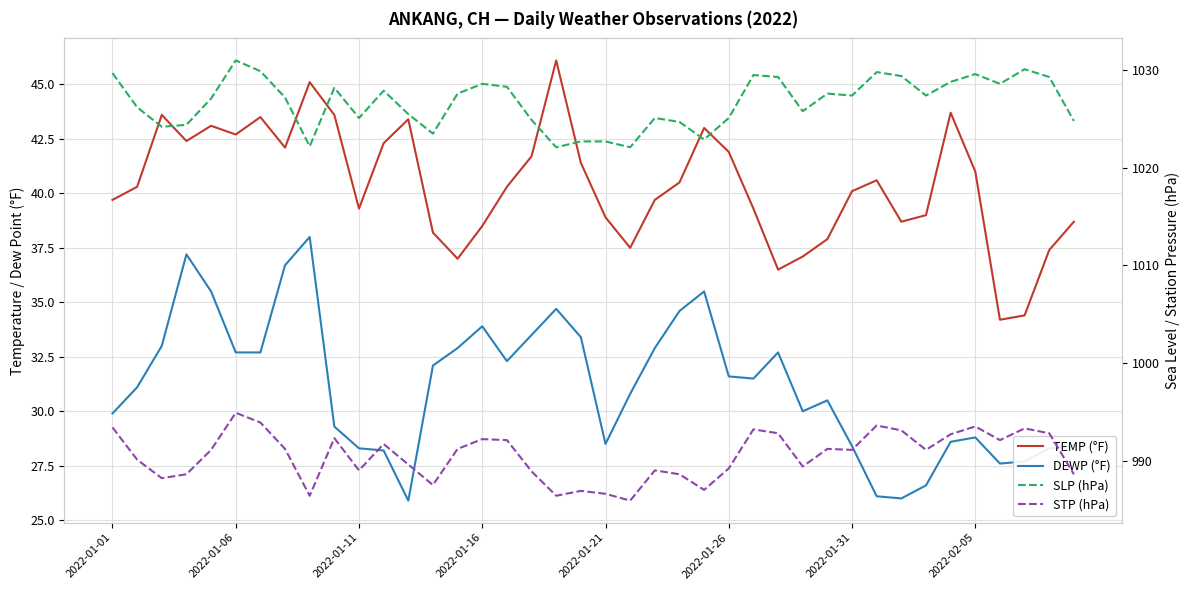

Which series has the largest range (max minus min)?

DEWP (°F)